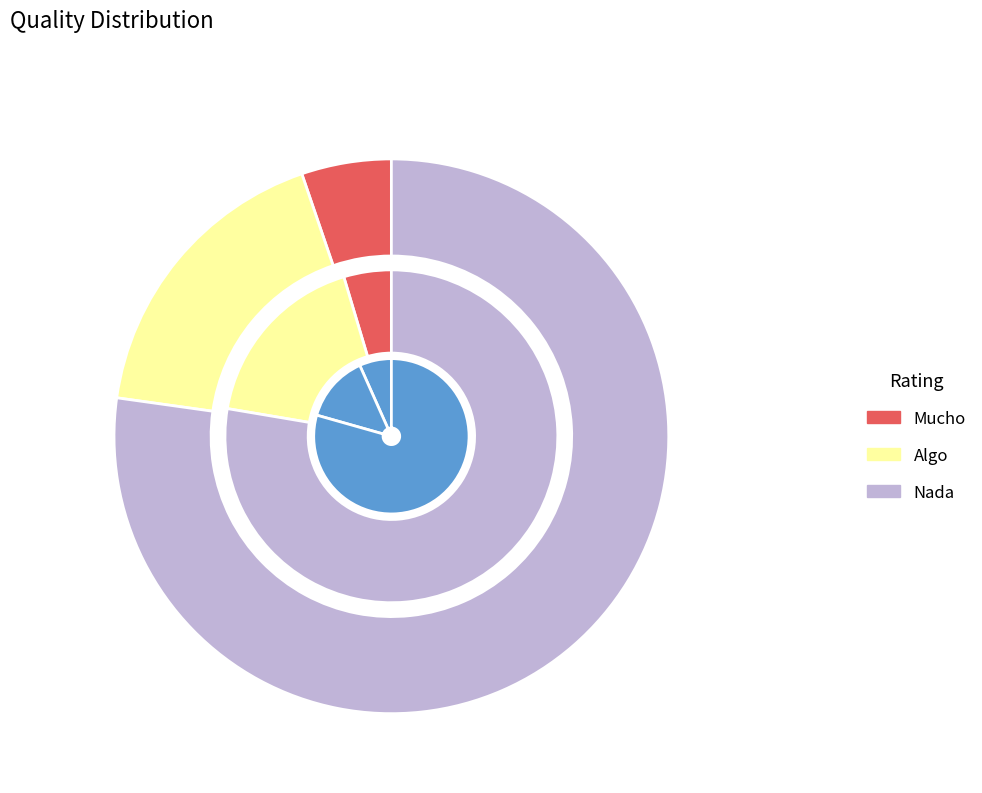

Is Total the majority of the pie?

No